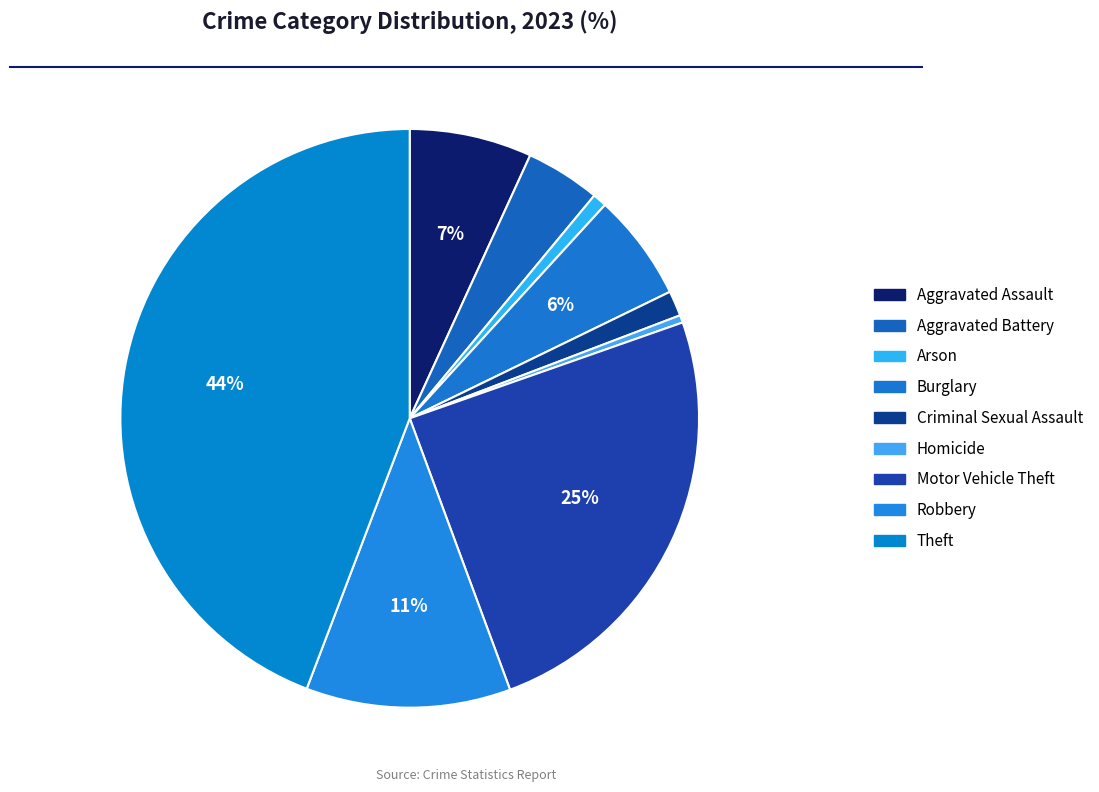

Combined, what portion of the pie is Homicide and Motor Vehicle Theft?

25.2%